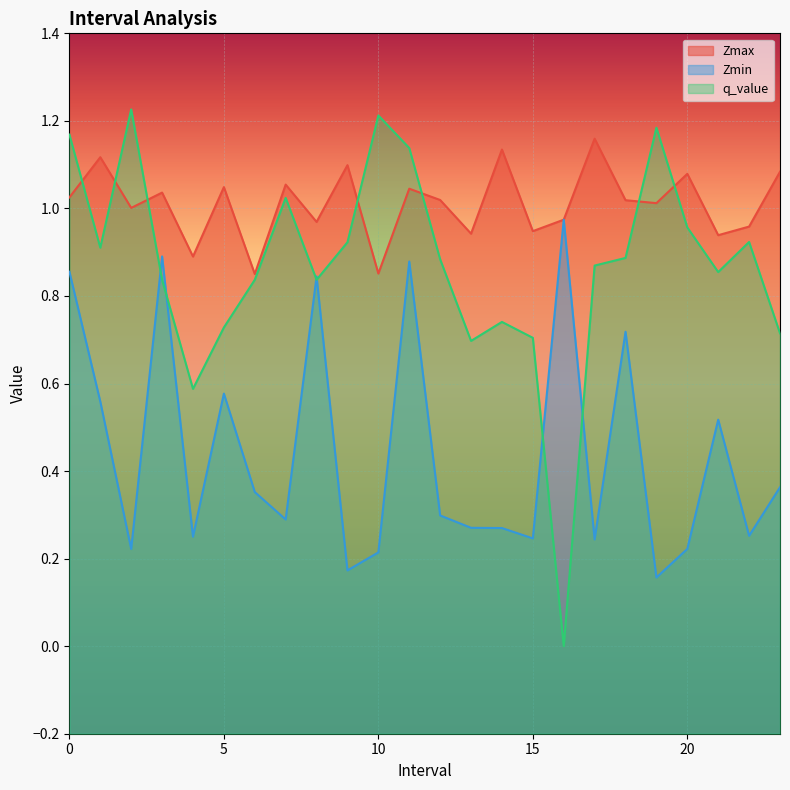

What is the difference between the maximum and minimum values in the q_value series?

1.2